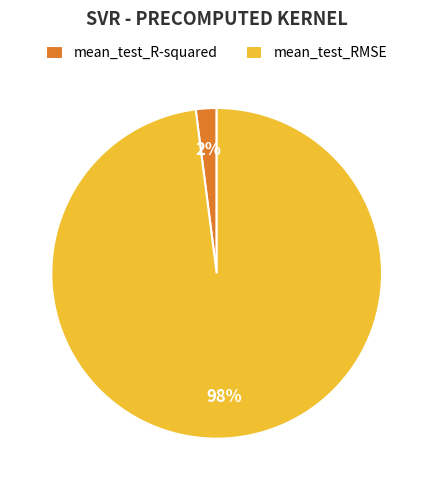

Is the sum of mean_test_RMSE and mean_test_R-squared greater than half?

Yes